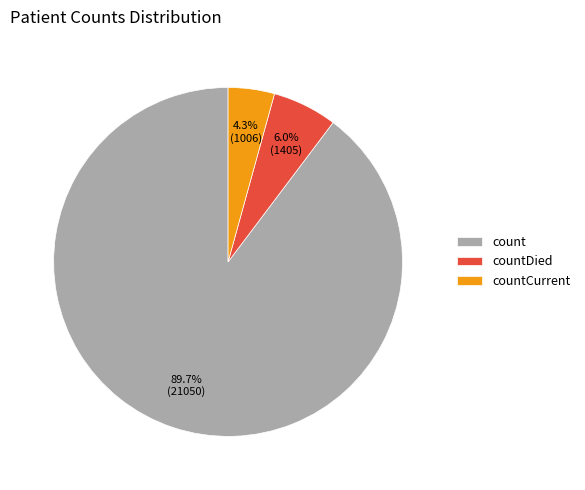

Approximately how many times larger is the value at count compared to countCurrent?

20.9